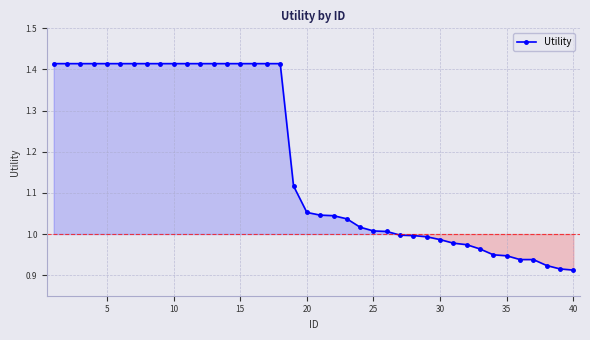

What is the sum of all values?

47.2